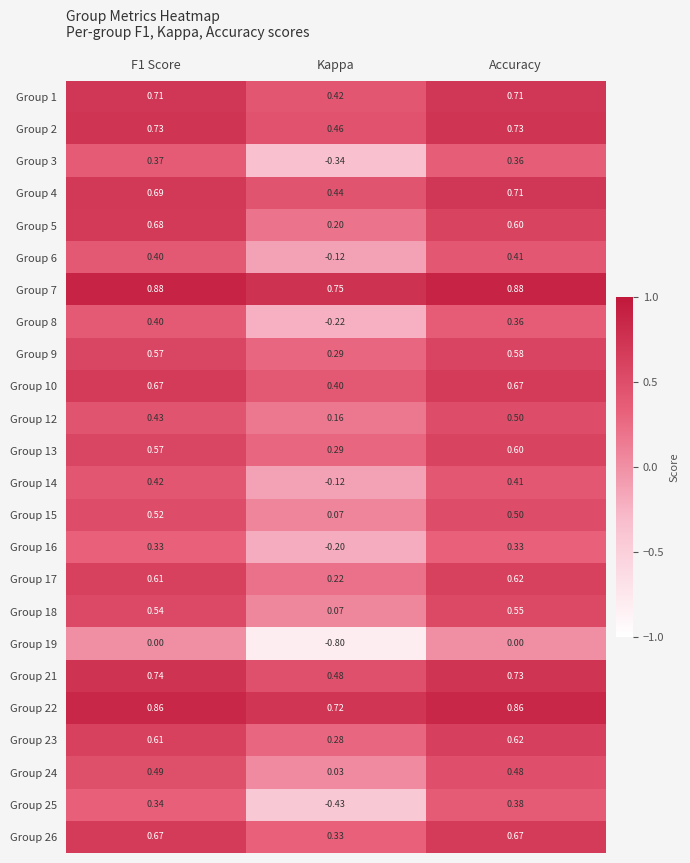

Is the value of Group 10 at Accuracy greater than the value of Group 23 at Accuracy?

Yes